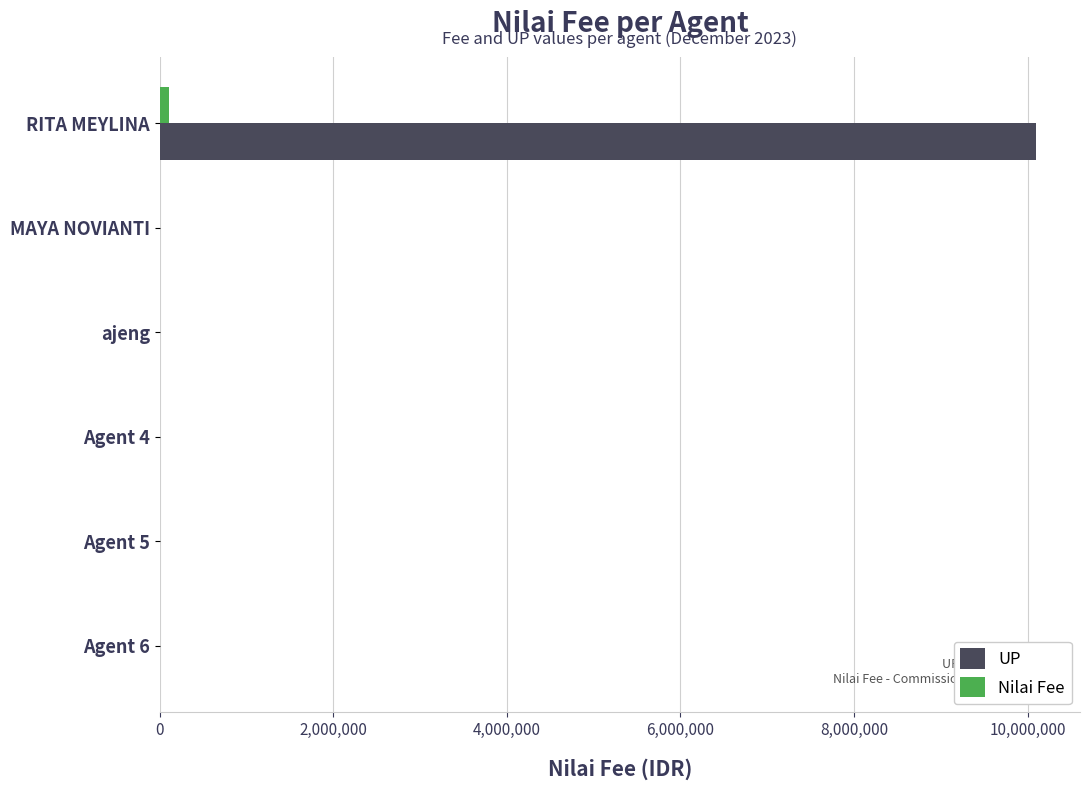

How many data points does each series have?

6